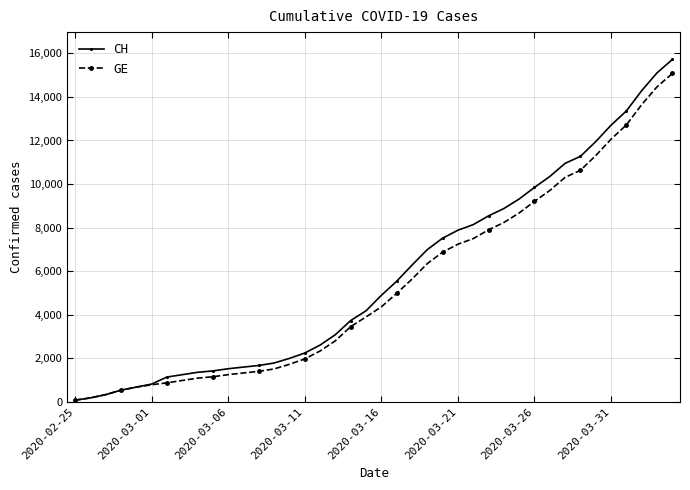

Which series has the widest spread of values?

CH